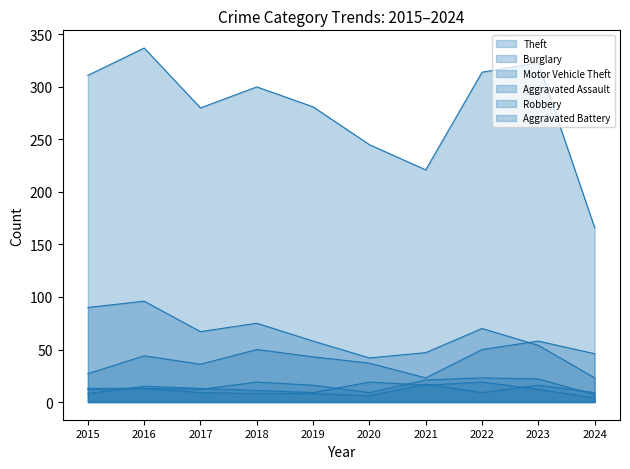

What is the sum of the Robbery values at 2016 and 2021?

31